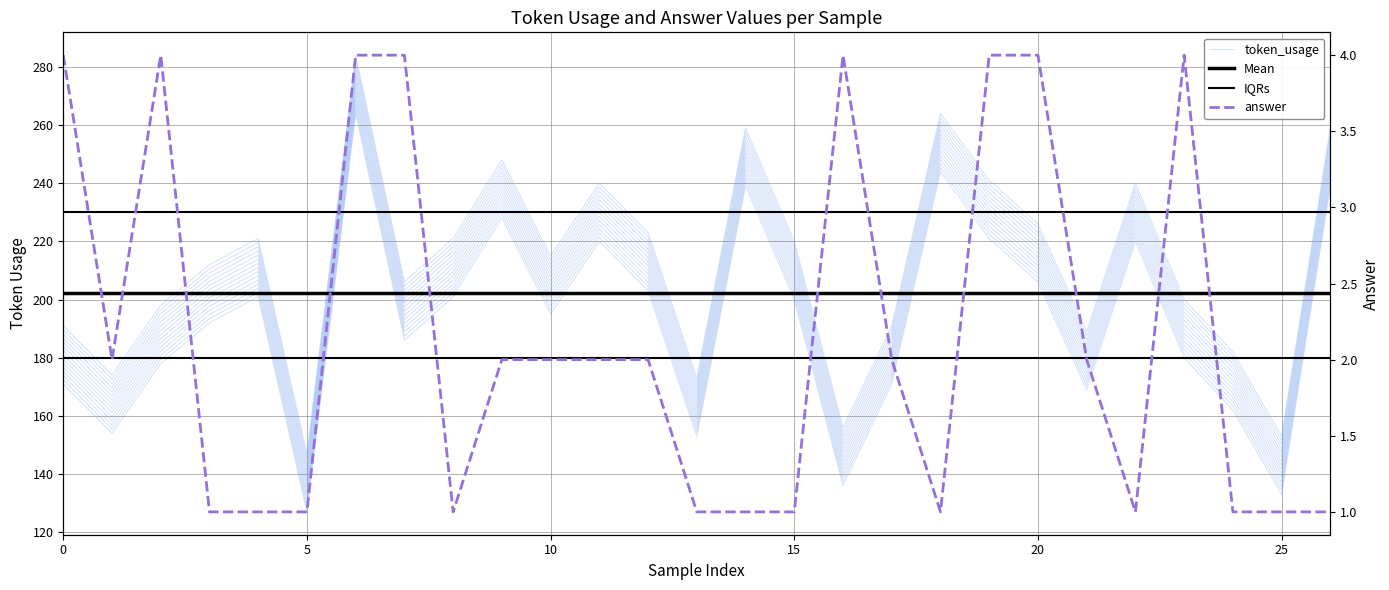

Does the chart display data point markers on the line(s)?

No